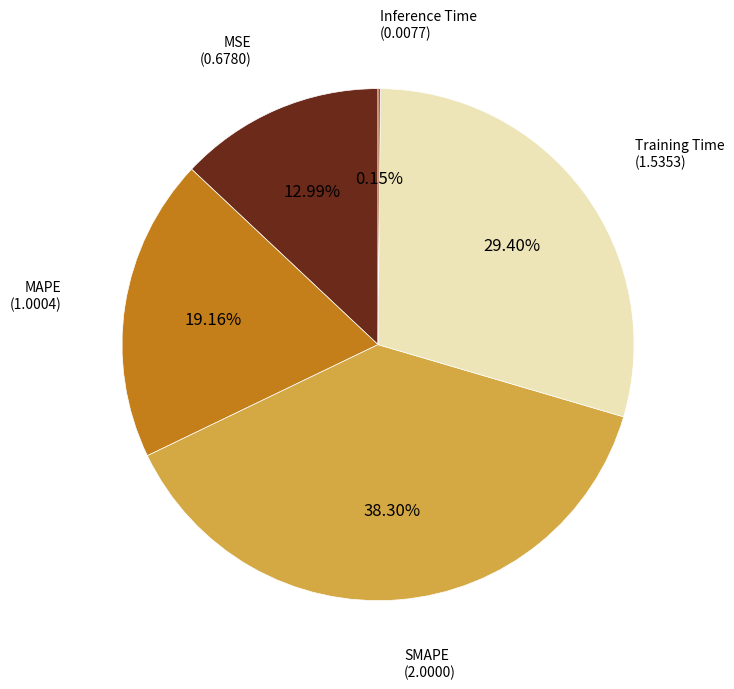

To the nearest percent, what is the average slice percentage?

20%